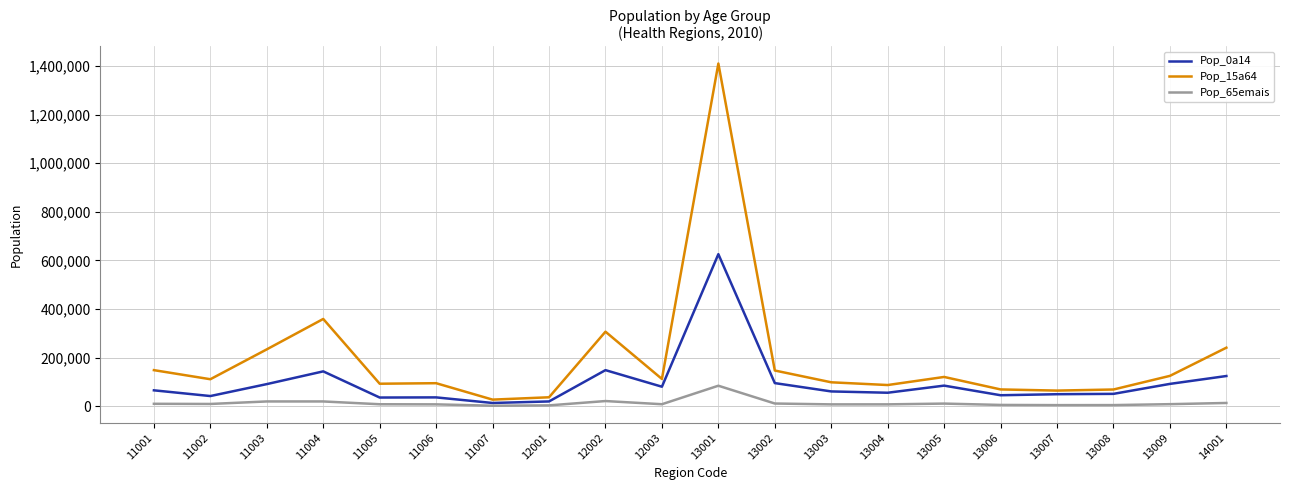

True or false: Pop_0a14 has more than 1 interior local peaks.

True